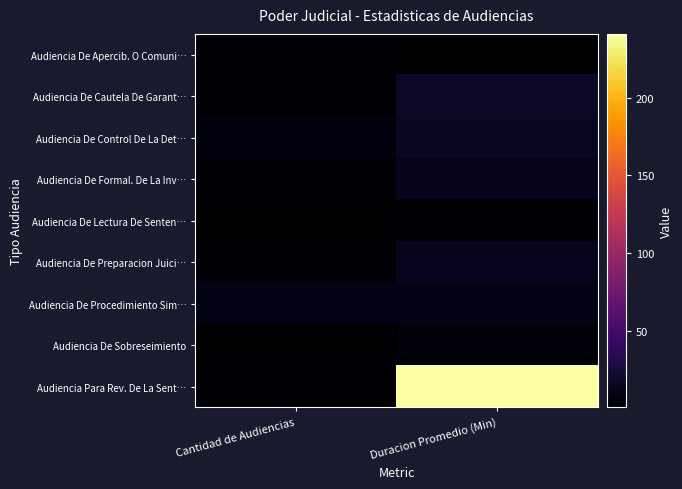

Which series has the widest spread of values?

Audiencia Para Rev. De La Sent…